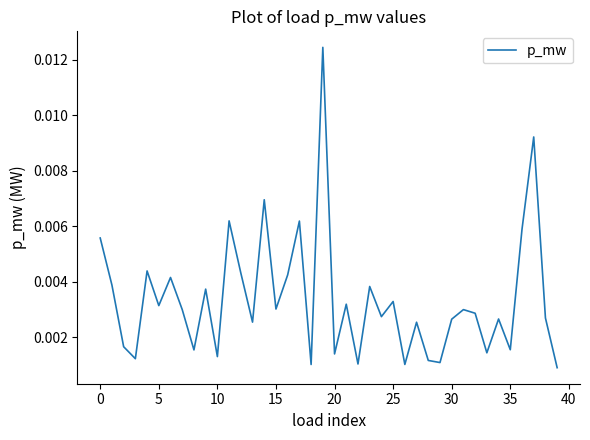

How many distinct data groups are displayed?

1